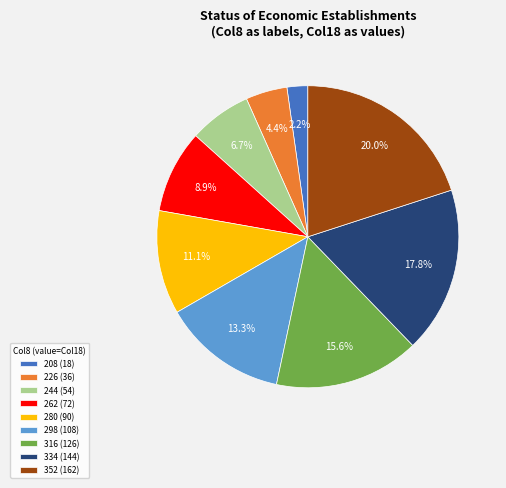

Is there a majority slice in this chart?

No